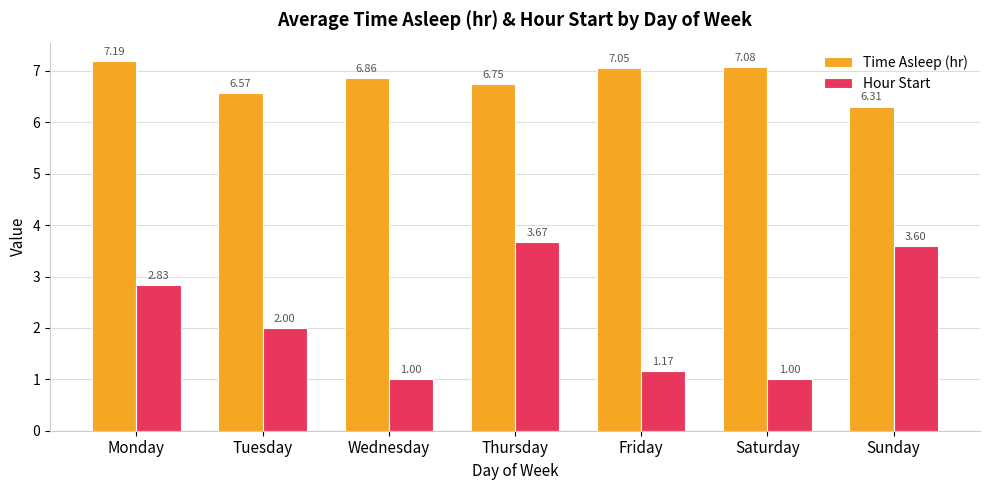

What is the maximum value shown in the chart?

7.2